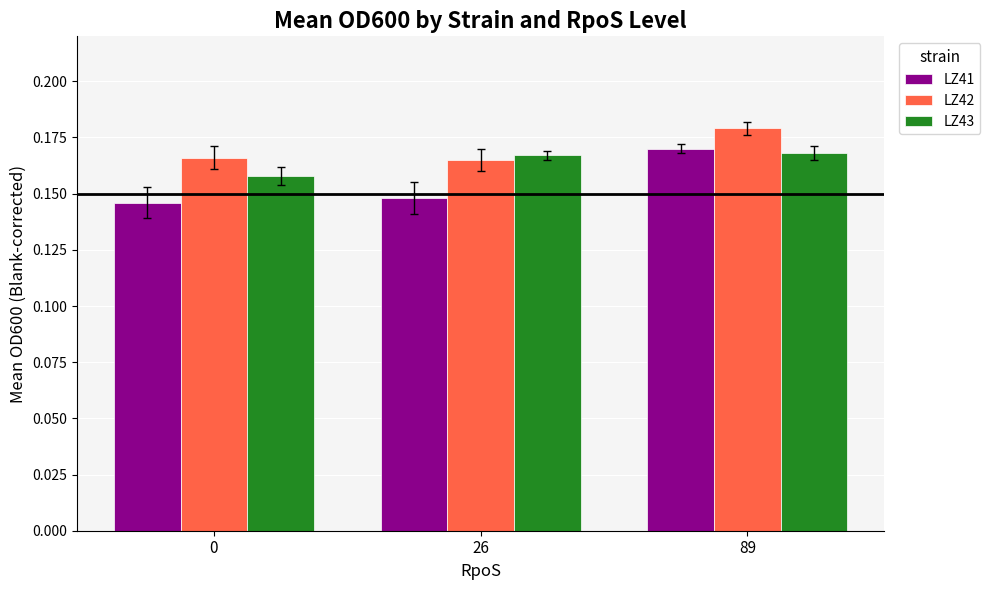

At how many categories does at least one series exceed 0?

3